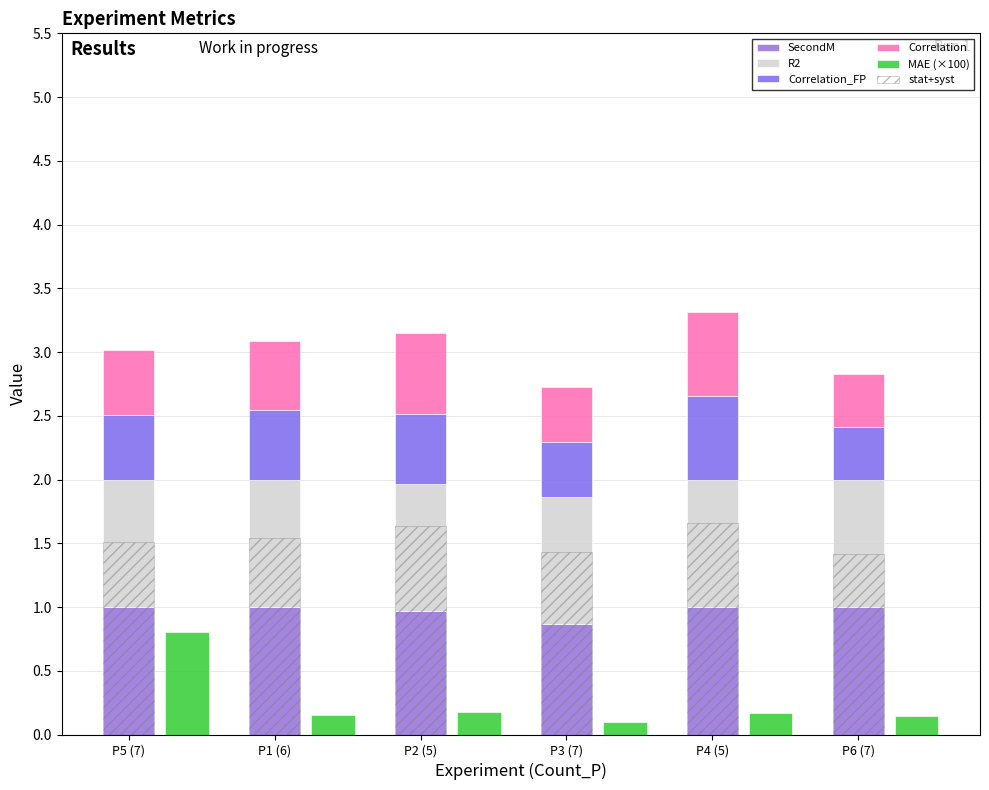

True or false: MAE (×100) has a value of 0.2 at P2 (5).

True